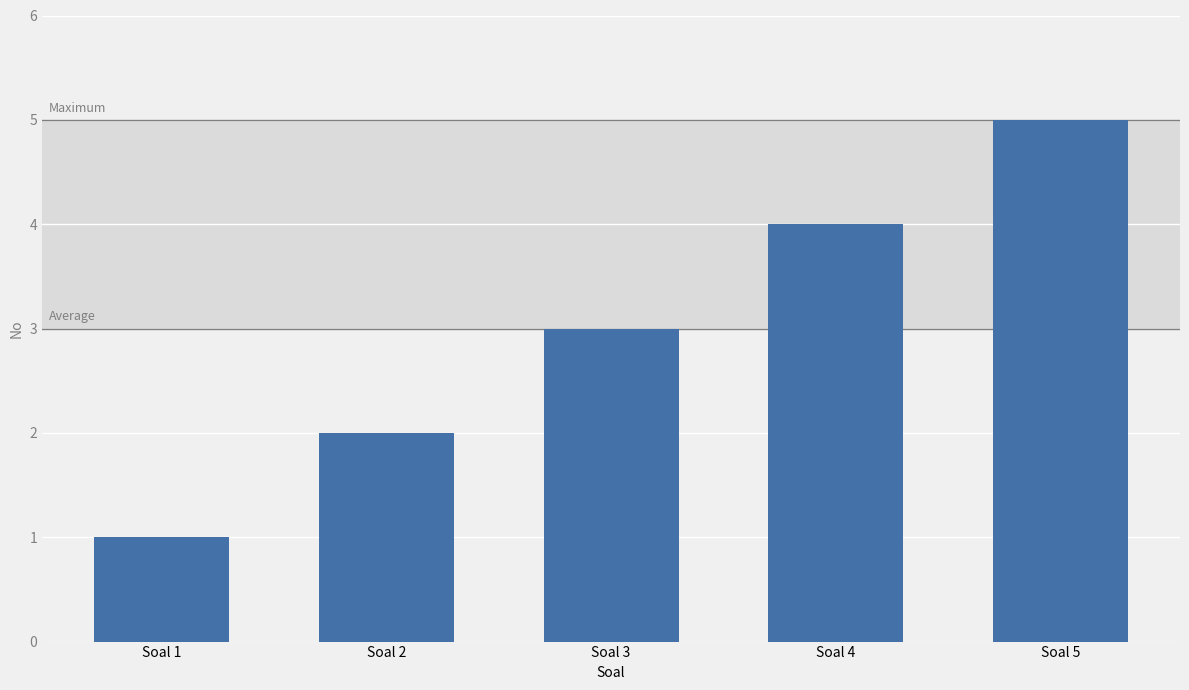

What is the value of the 5th bar from the left?

5